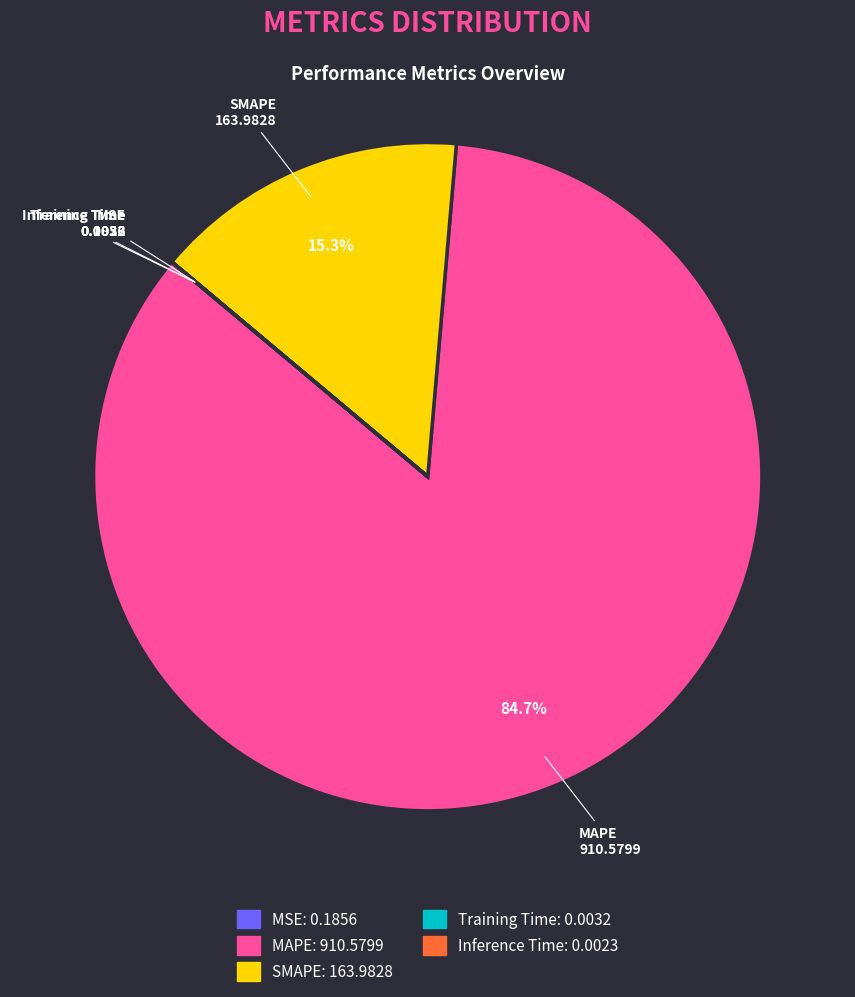

Which category has the biggest portion of the pie?

MAPE